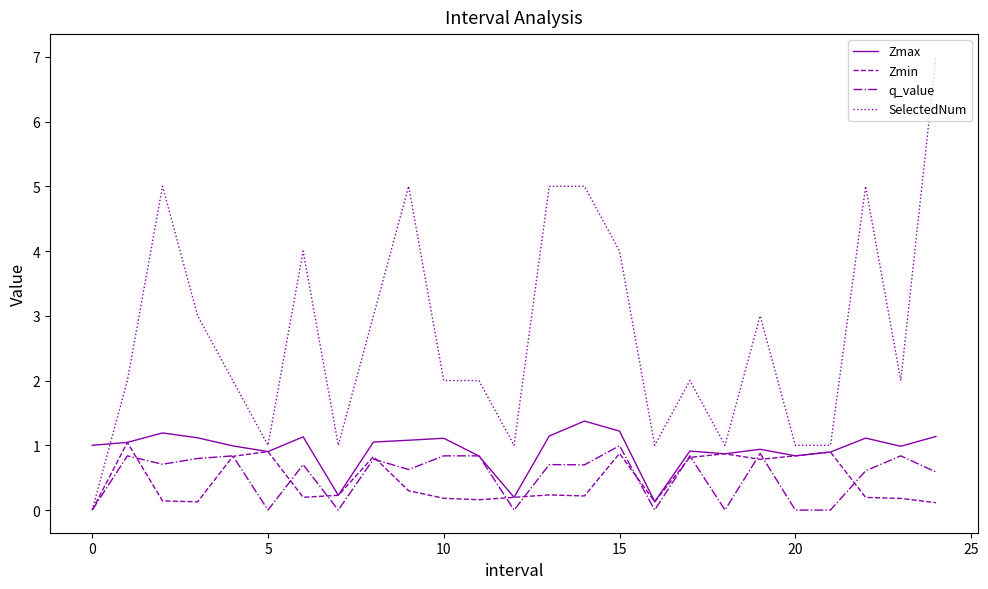

Which series has the widest spread of values?

SelectedNum